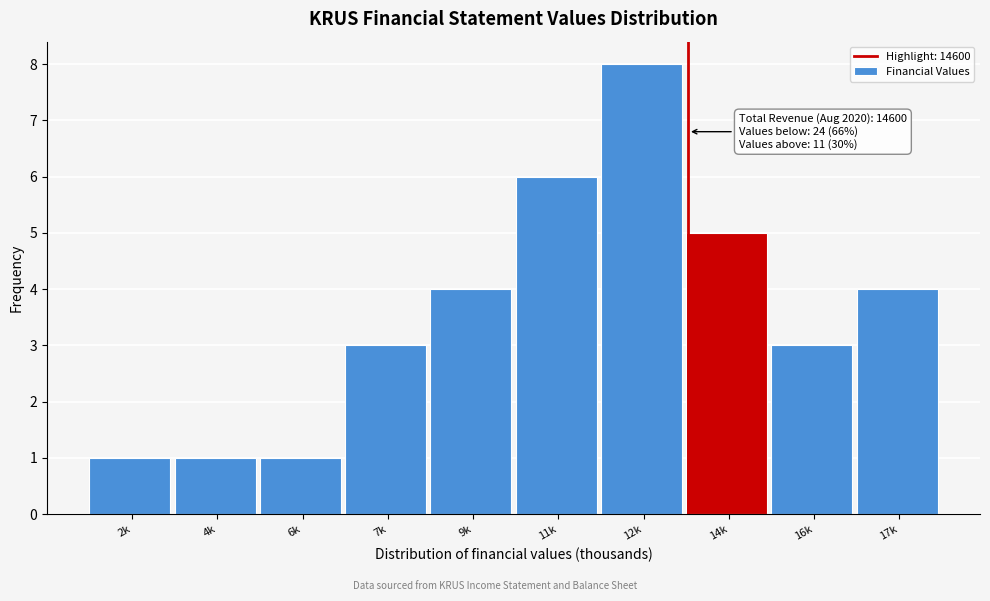

Reading left to right, what are all the values shown in this chart?

2k=1	4k=1	6k=1	7k=3	9k=4	11k=6	12k=8	14k=5	16k=3	17k=4